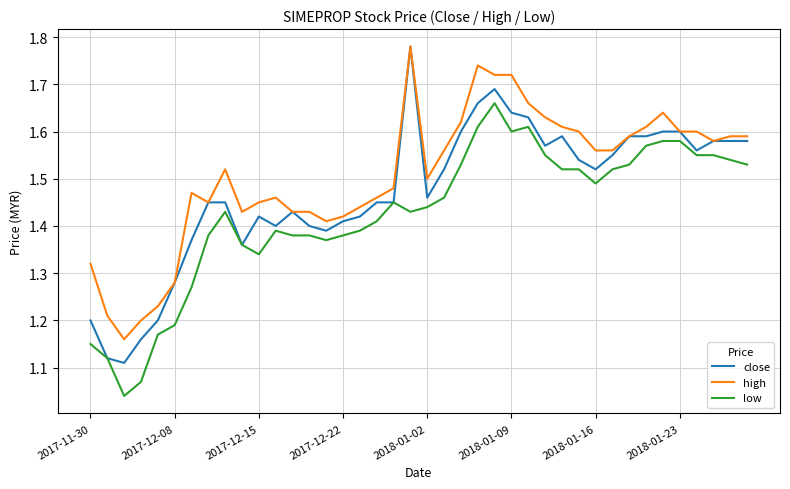

True or false: high and low cross at least once.

False